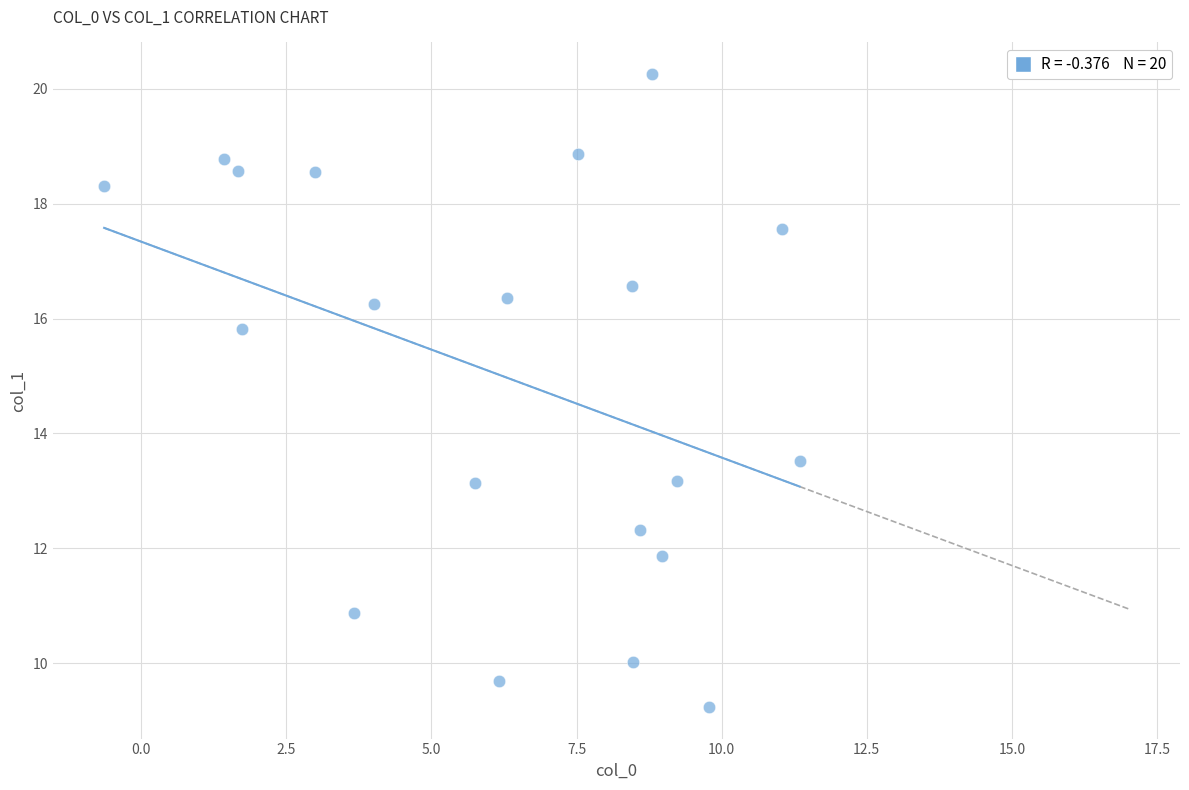

What is the range of X values (max minus min)?

12.0